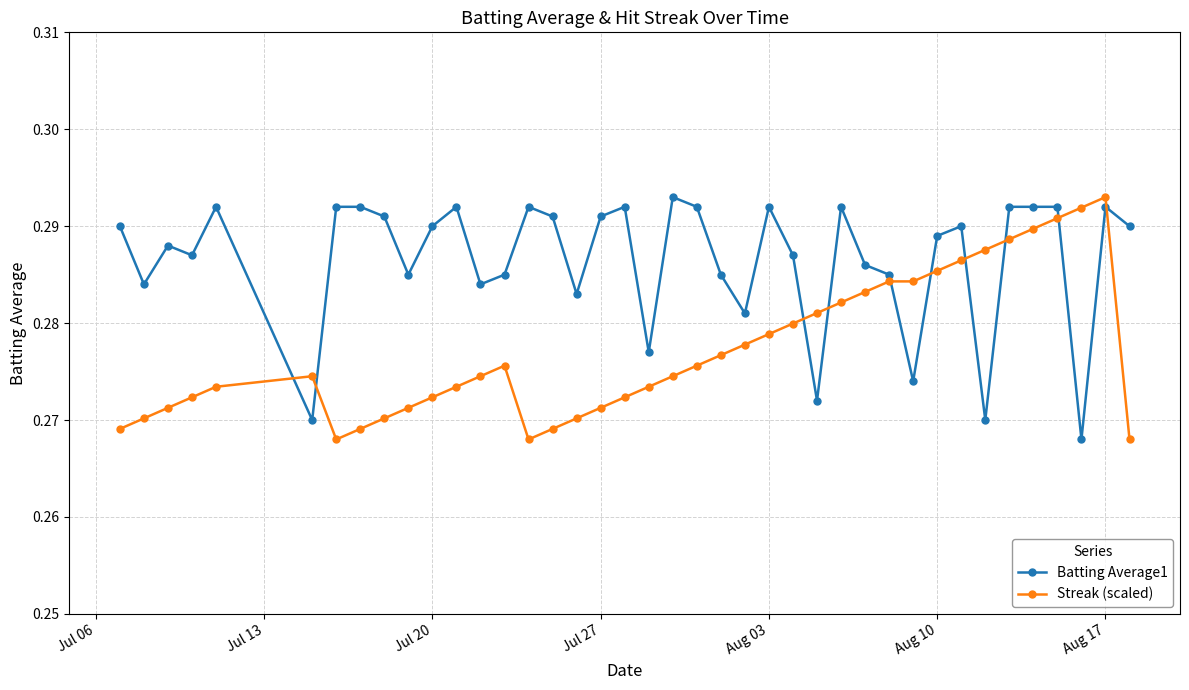

Rank the series by their average value, from highest to lowest.

Batting Average1, Streak (scaled)